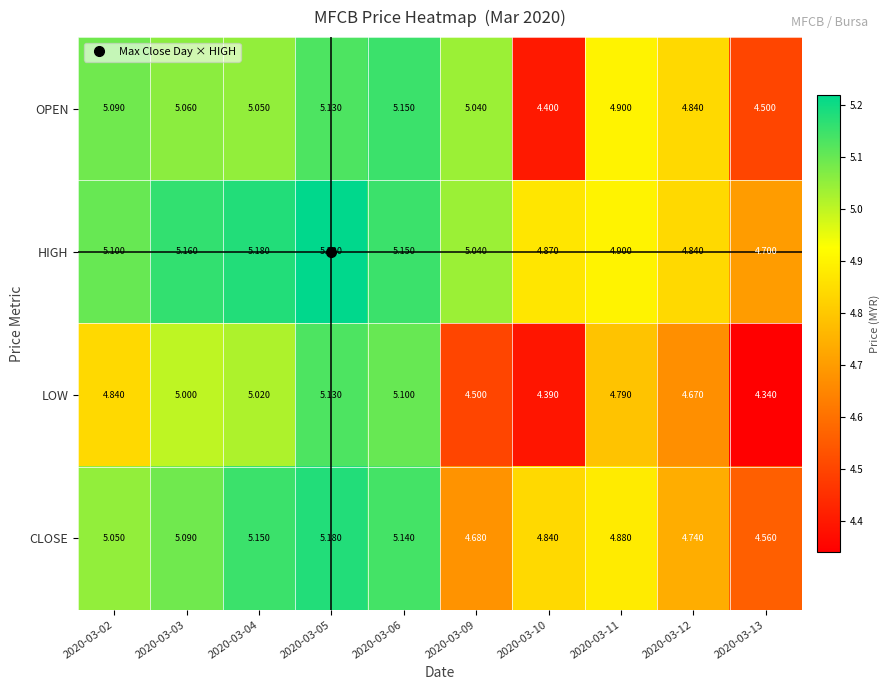

Which series has the widest spread of values?

LOW